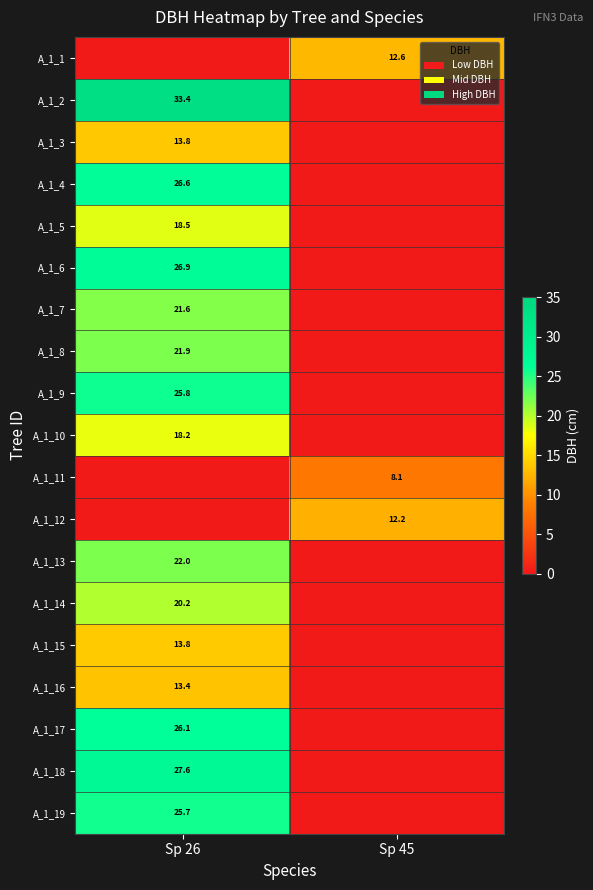

True or false: A_1_18 has a value of 10.9 at Sp 26.

False